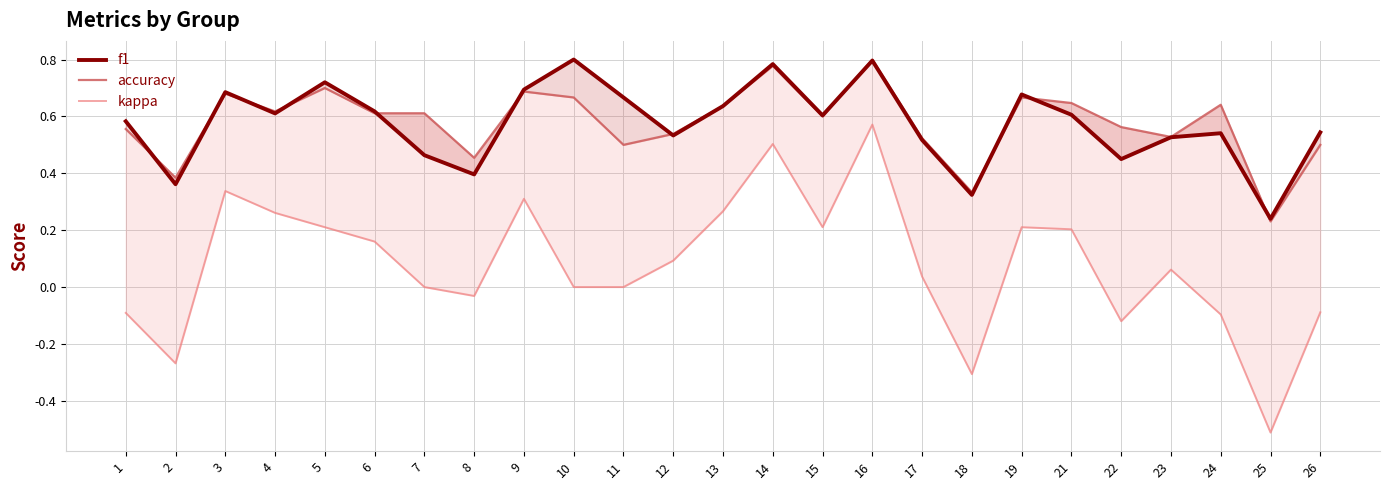

Is the value of accuracy at 2 greater than the value of f1 at 3?

No